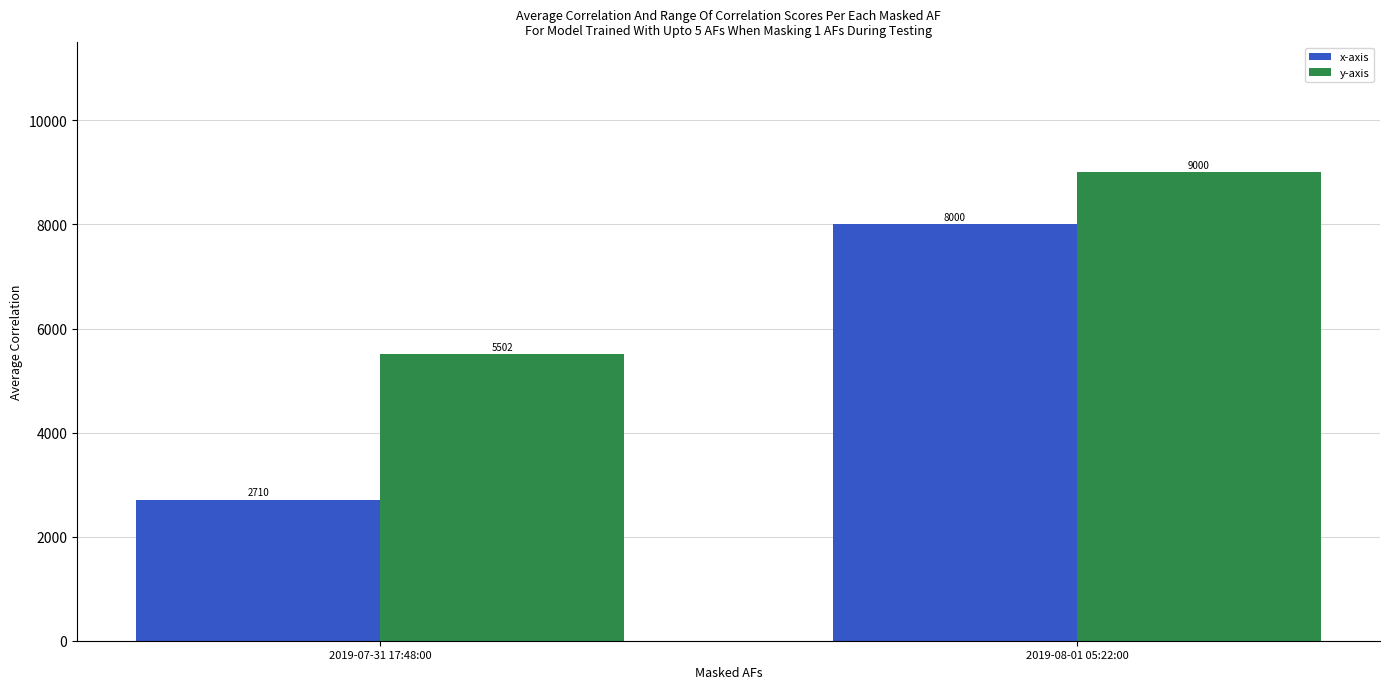

Reading right to left, list all the values displayed in this chart.

x-axis: 2019-08-01 05:22:00=8000	2019-07-31 17:48:00=2710
y-axis: 2019-08-01 05:22:00=9000	2019-07-31 17:48:00=5502